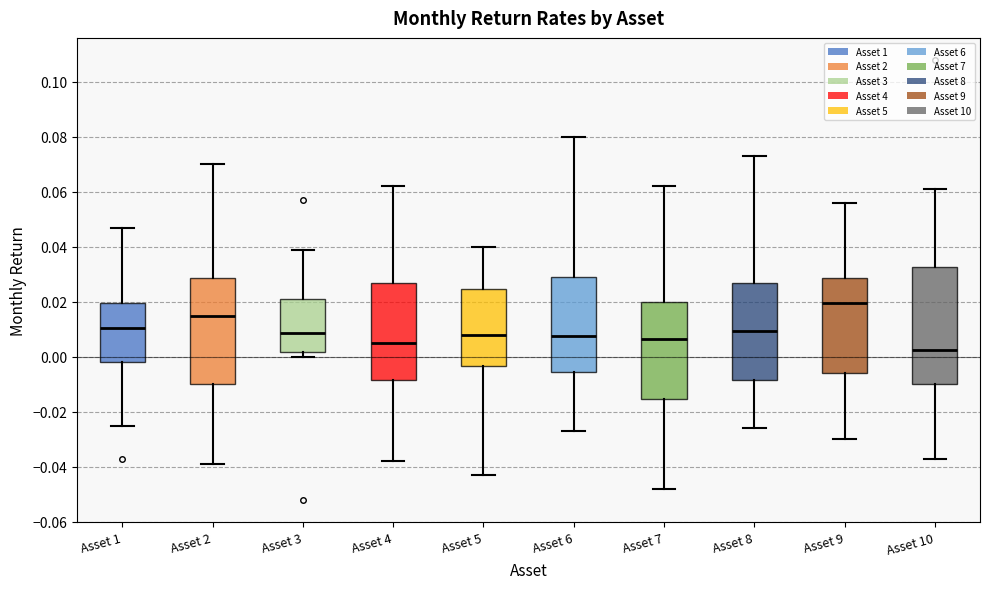

Which box has the highest median line?

Asset 9